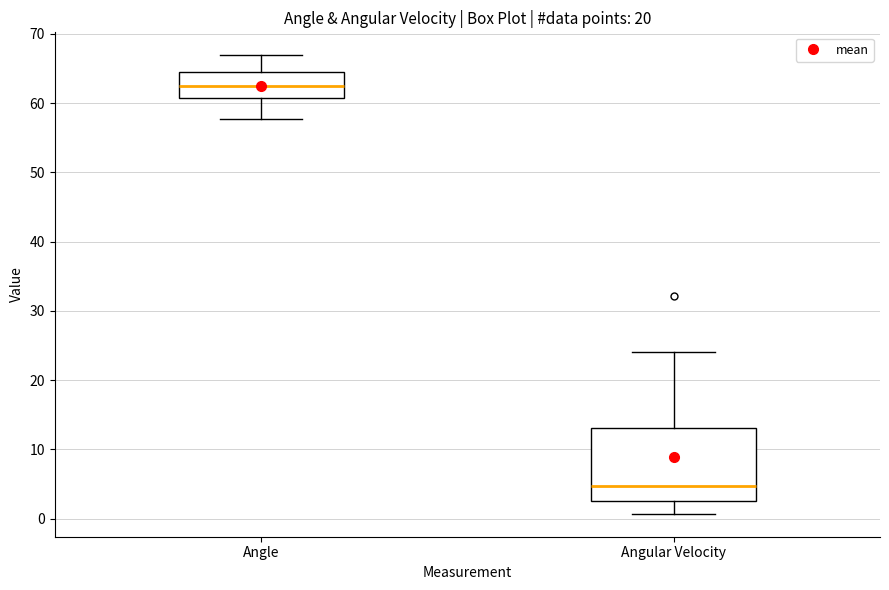

Reading left to right, transcribe this box plot: for each box, give where its median line is, the range the box spans, and where its two whiskers end, as read against the y-axis. The values are not printed on the chart, so give them approximately, as read against the axis.

Angle: median 62, box 61 to 65, whiskers 58 to 67
Angular Velocity: median 5, box 3 to 13, whiskers 1 to 24